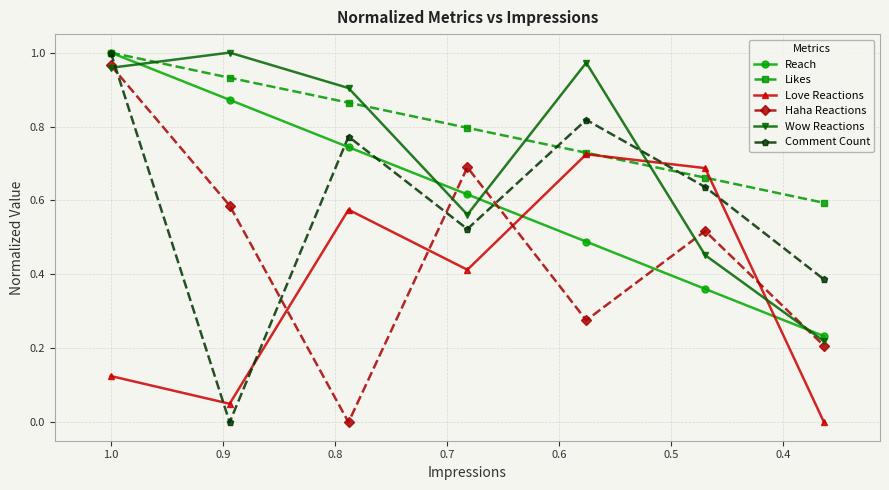

At how many categories does at least one series exceed 0?

7